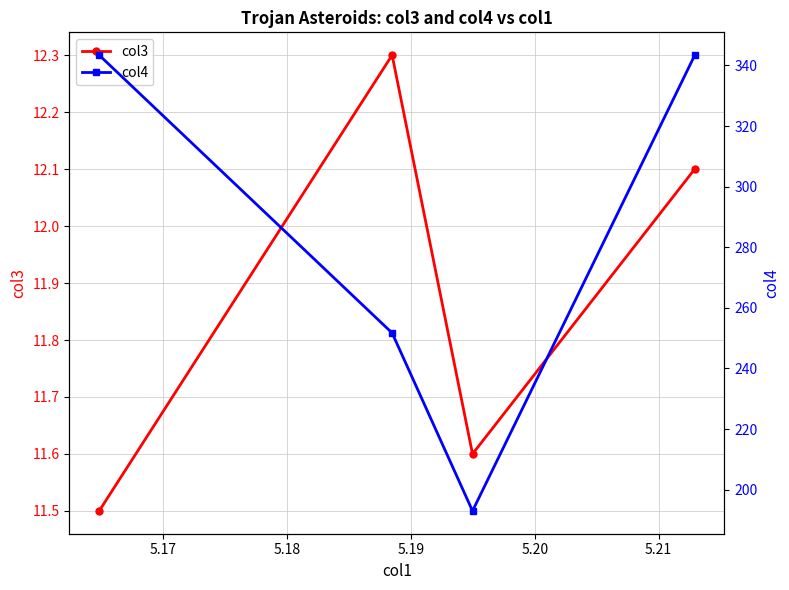

What is the lowest value of the col3 series?

11.5